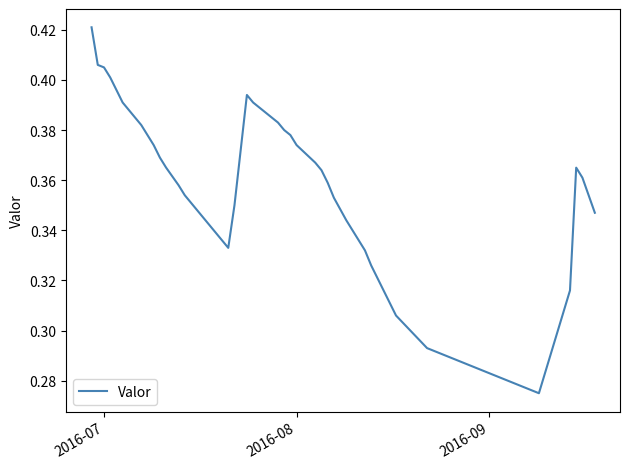

The value at 2016-07 is 0.6. True or false?

False